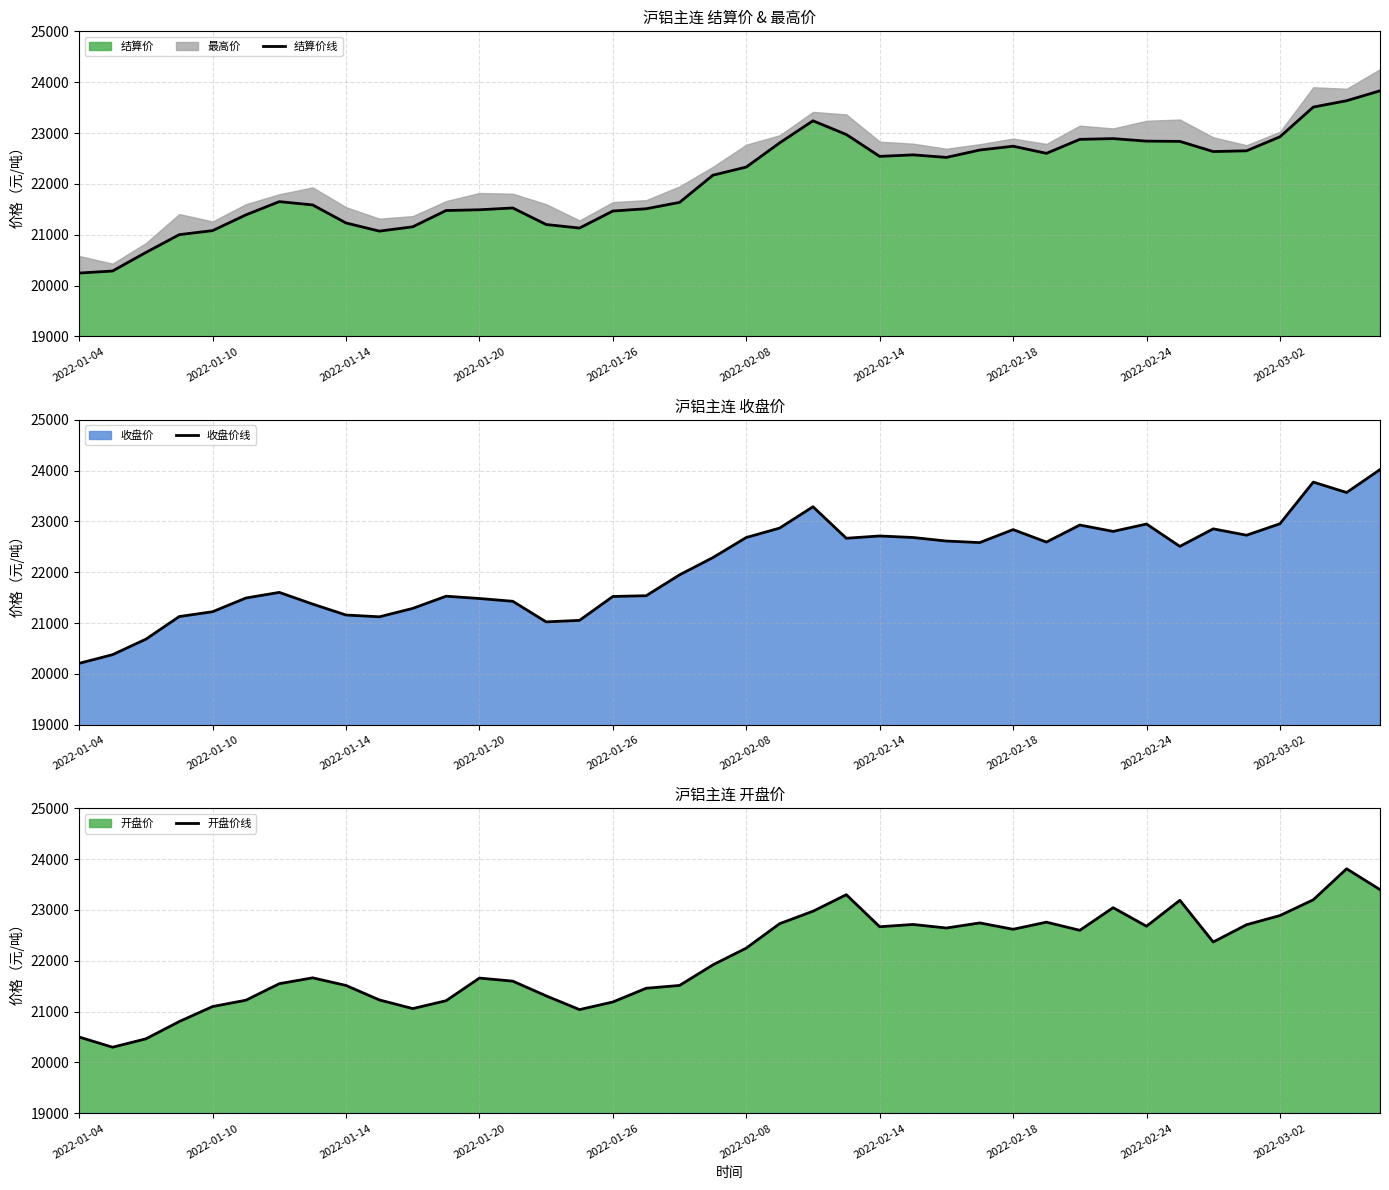

Rank the series by their maximum value, from highest to lowest.

收盘价线, 结算价线, 开盘价线